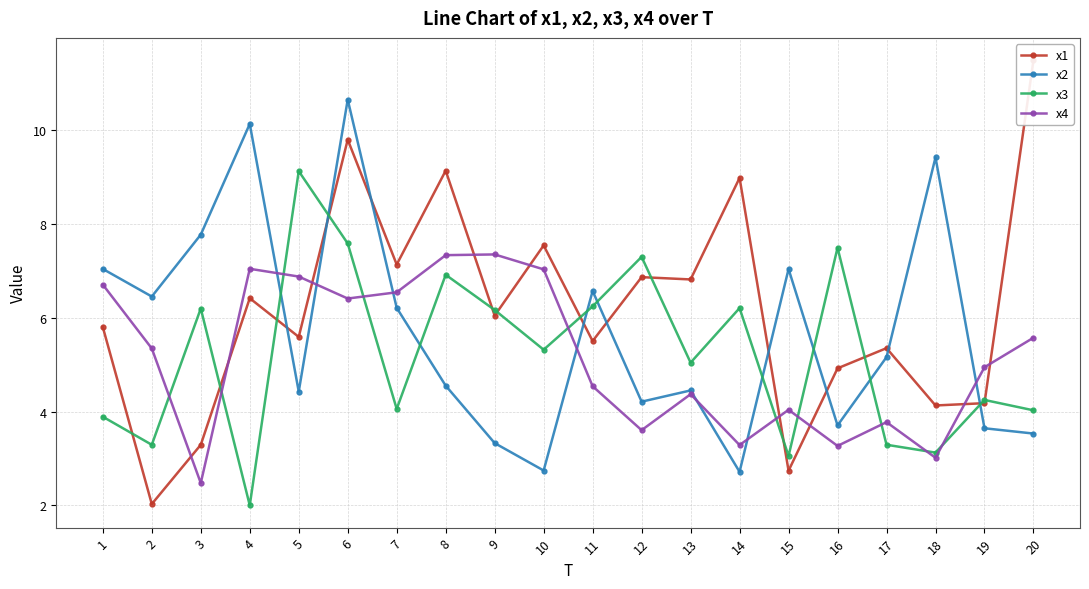

Rank the series by their maximum value, from highest to lowest.

x1, x2, x3, x4